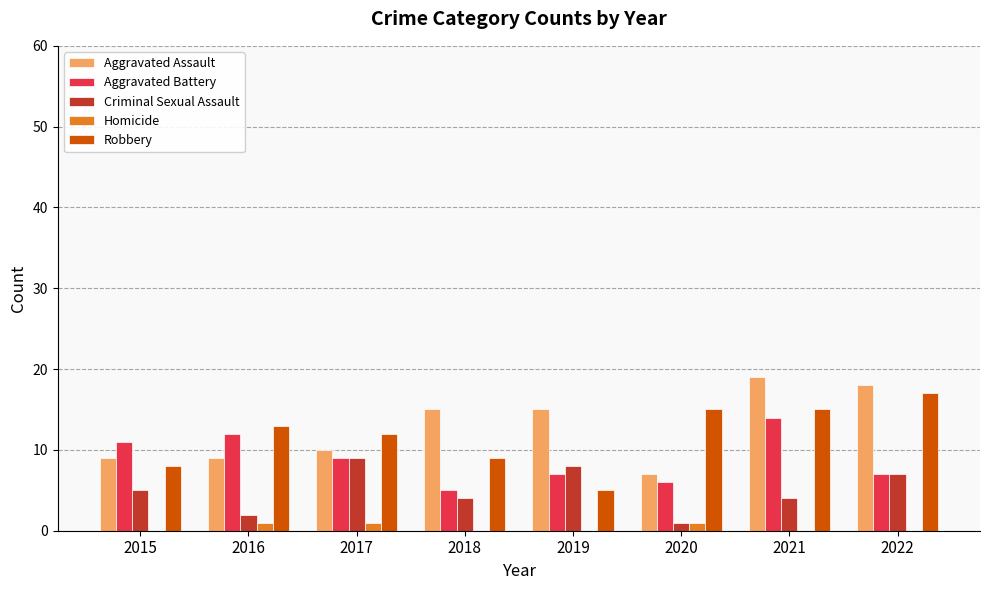

What is the maximum value shown in the chart?

19